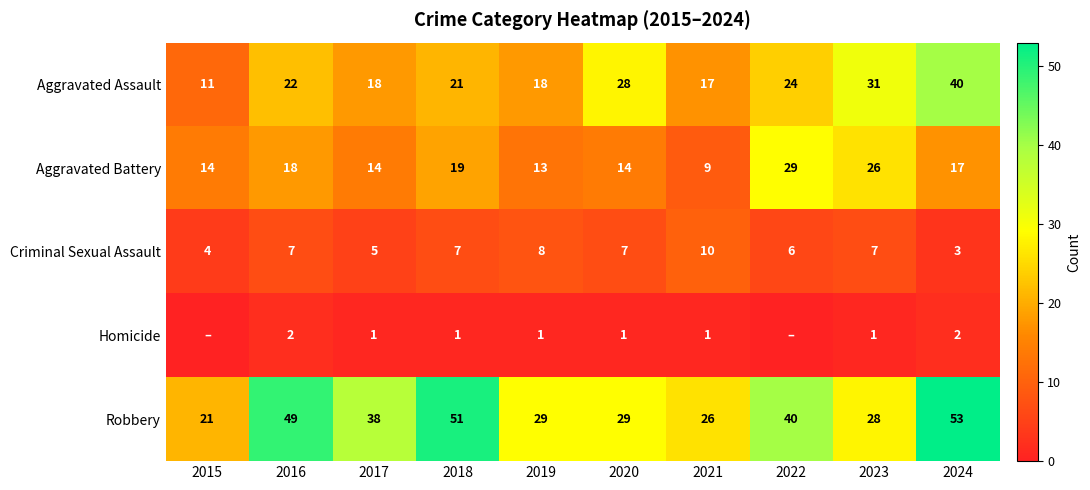

Is it true that Aggravated Battery equals 14 at 2015?

True